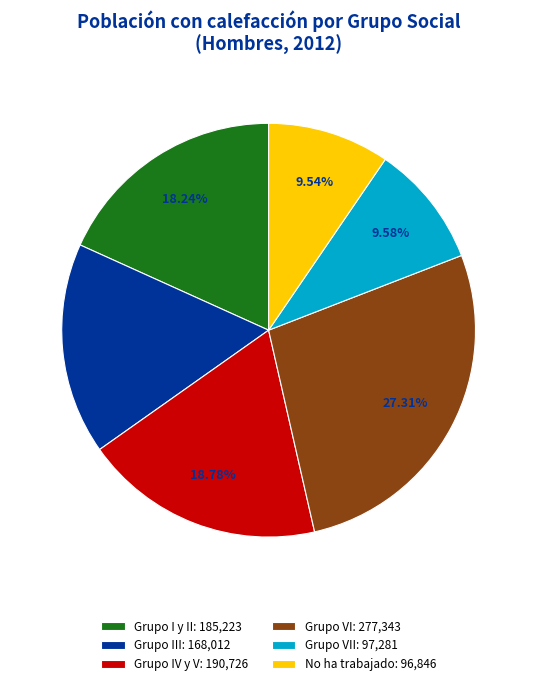

Between Grupo VII: 97,281 and Grupo VI: 277,343, which is larger?

Grupo VI: 277,343